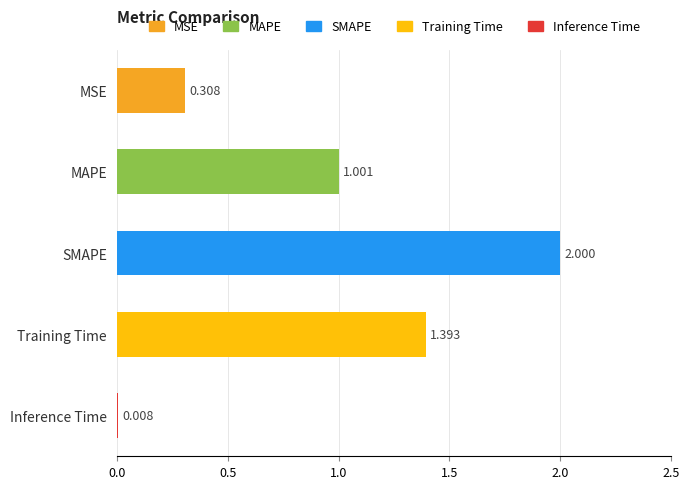

At which label is the value closest to 1?

MAPE